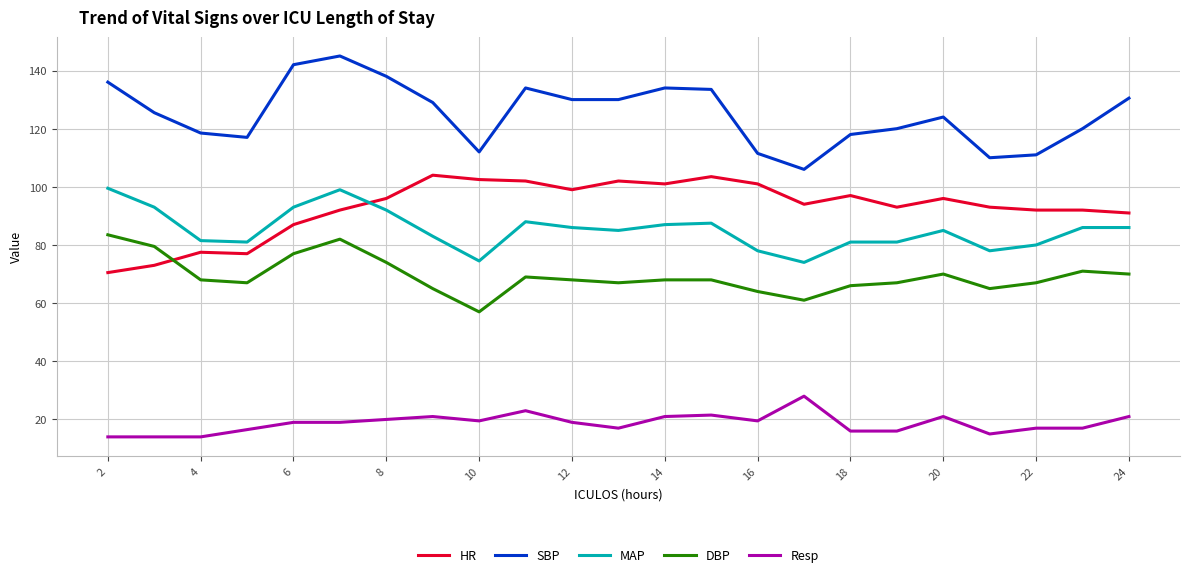

What is the maximum value for DBP?

83.5